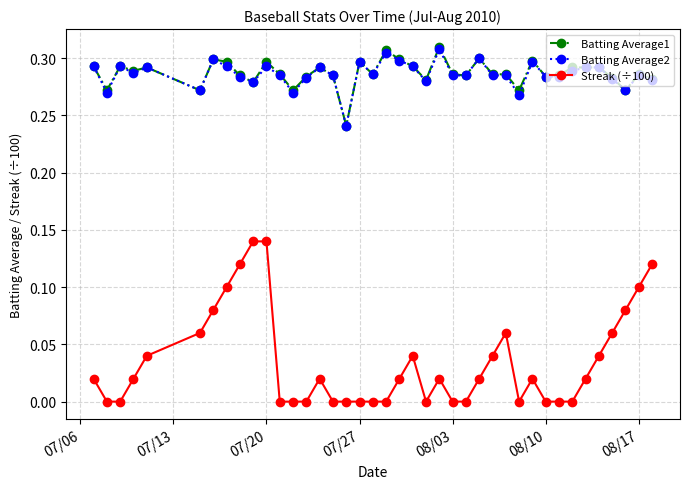

True or false: Streak (÷100) and Batting Average1 intersect in this chart.

False